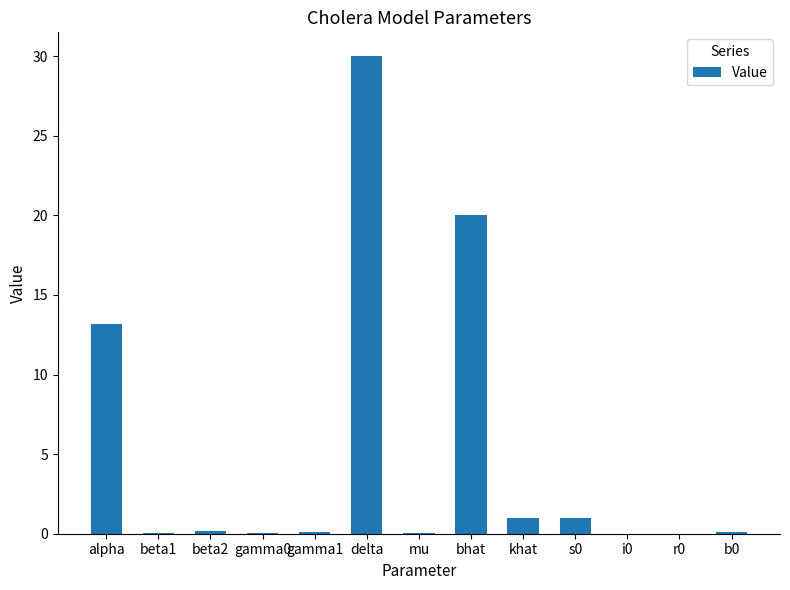

Which category has the highest value across all series?

delta